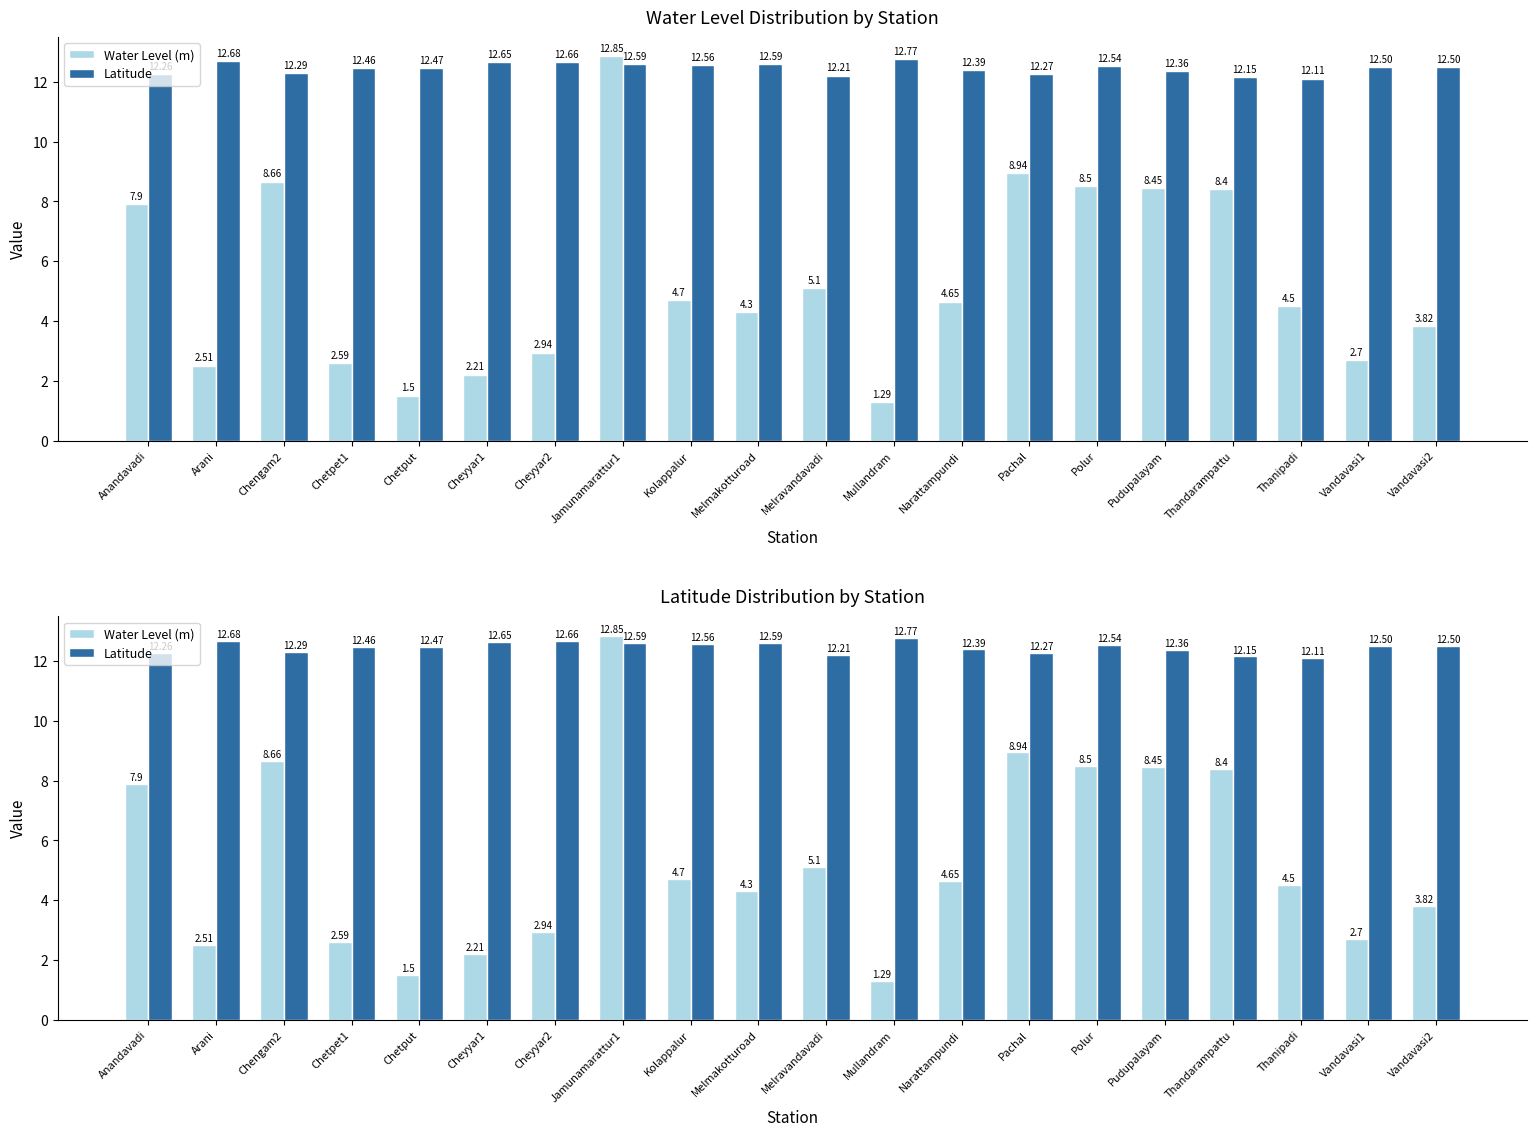

What are all the series names shown in the legend?

Water Level (m), Latitude